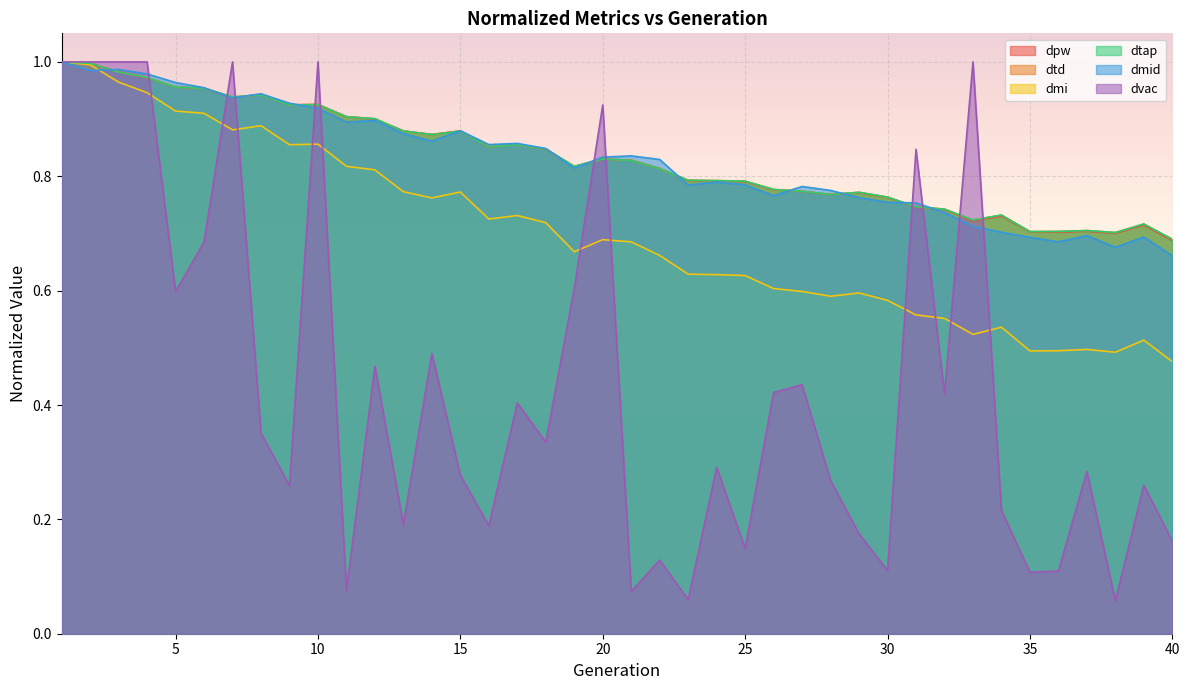

What is the maximum value shown in the chart?

1.0